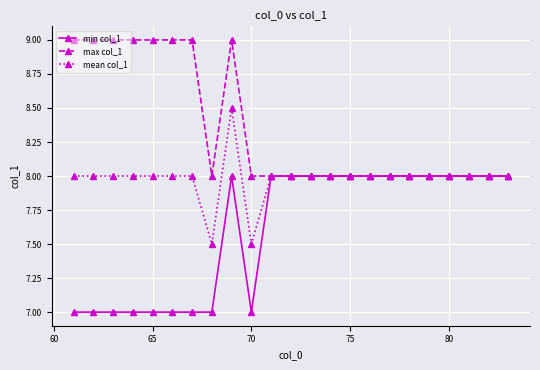

What is the value of the mean col_1 point at the 4th from the left?

8.0